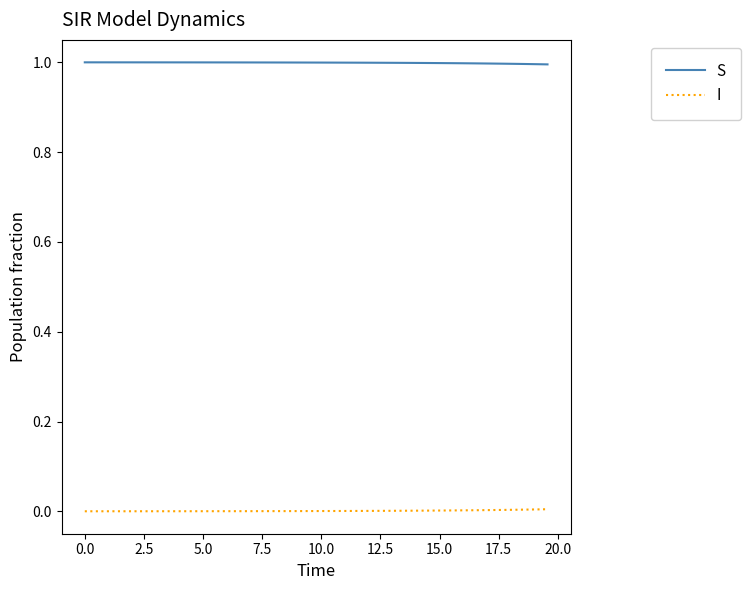

What is the maximum value shown in the chart?

1.0